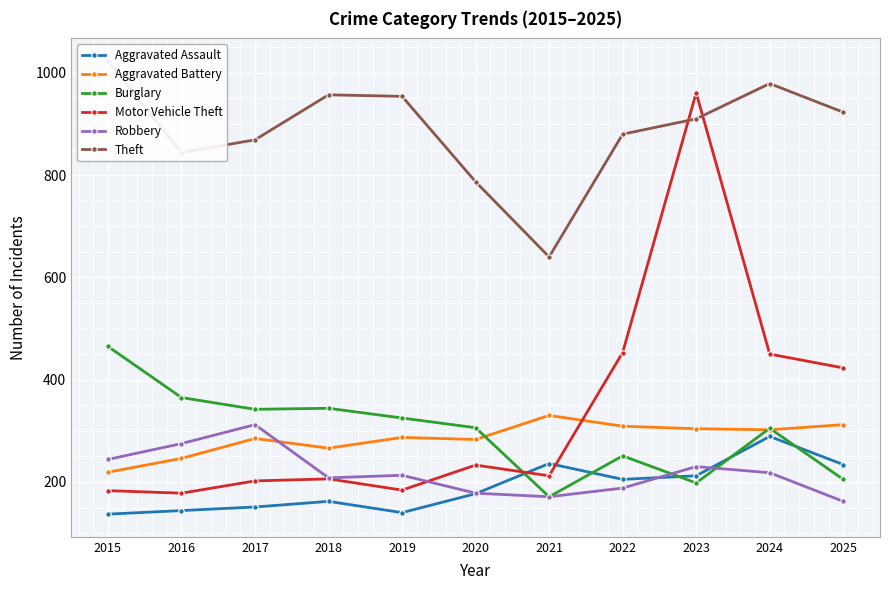

Reading right to left, what are all the values shown in this chart?

Aggravated Assault: 2025=234	2024=289	2023=212	2022=205	2021=236	2020=177	2019=140	2018=162	2017=151	2016=144	2015=137
Aggravated Battery: 2025=312	2024=302	2023=304	2022=309	2021=330	2020=283	2019=287	2018=266	2017=285	2016=246	2015=219
Burglary: 2025=205	2024=305	2023=198	2022=251	2021=171	2020=306	2019=325	2018=344	2017=342	2016=365	2015=465
Motor Vehicle Theft: 2025=423	2024=450	2023=961	2022=453	2021=212	2020=233	2019=184	2018=206	2017=202	2016=178	2015=183
Robbery: 2025=162	2024=218	2023=230	2022=188	2021=171	2020=178	2019=213	2018=208	2017=312	2016=275	2015=244
Theft: 2025=923	2024=979	2023=910	2022=880	2021=640	2020=787	2019=954	2018=957	2017=869	2016=844	2015=1023